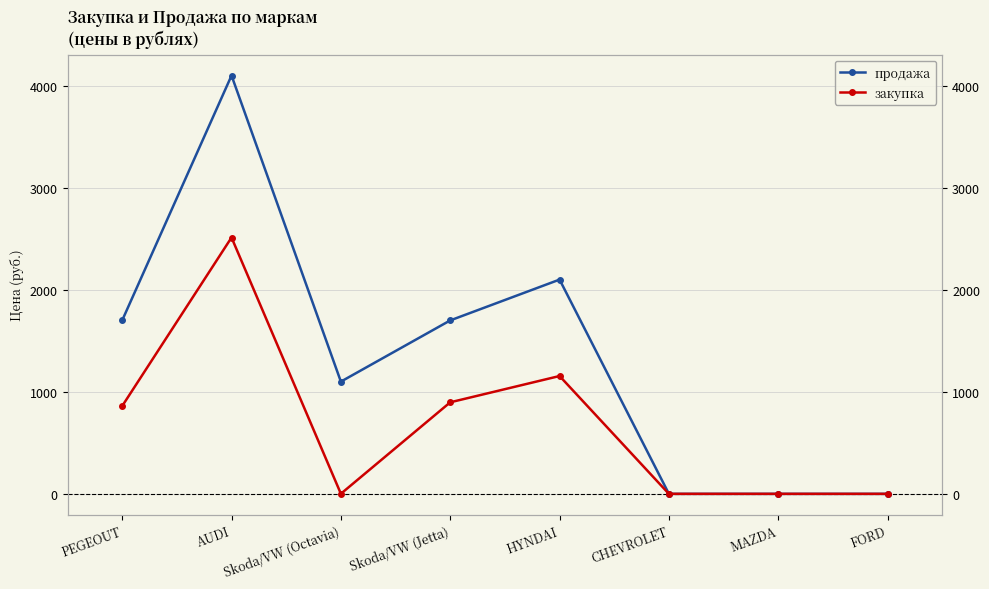

At how many categories does at least one series exceed 1344?

4